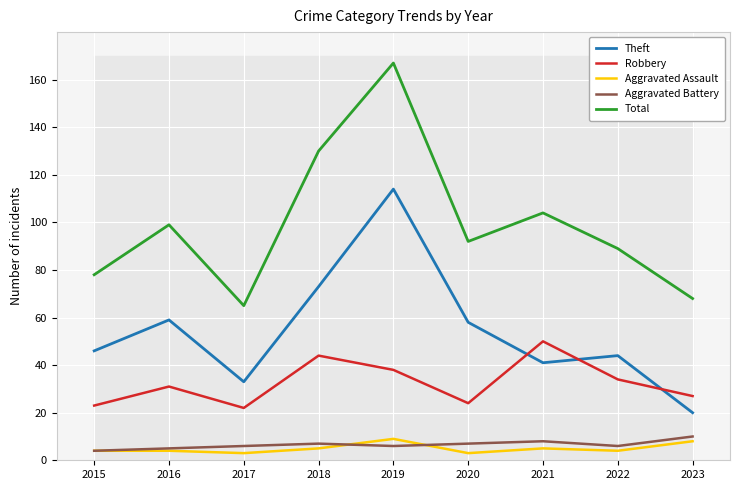

At which label is Total closest to 116?

2021